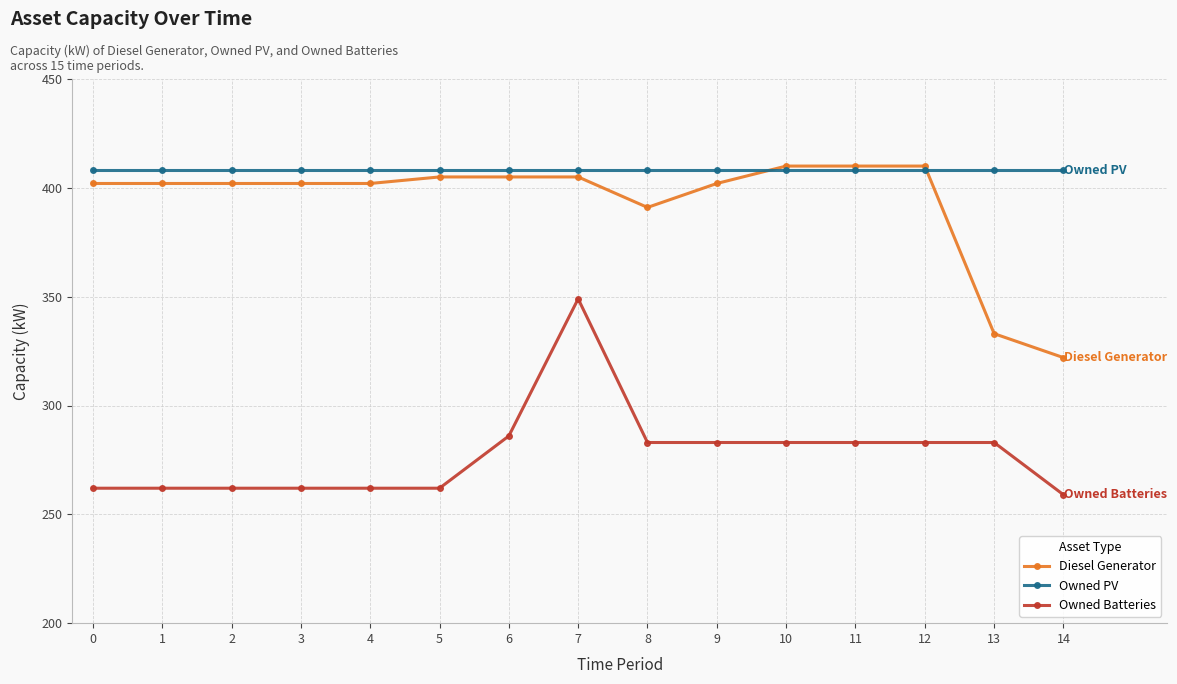

What is the value of the Owned Batteries point at the 1st from the left?

262